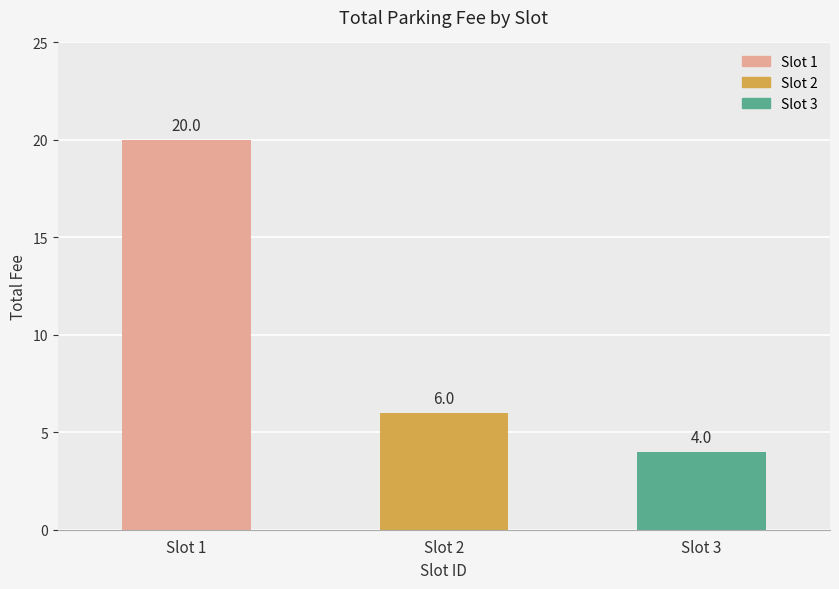

How many bars are there in total?

3